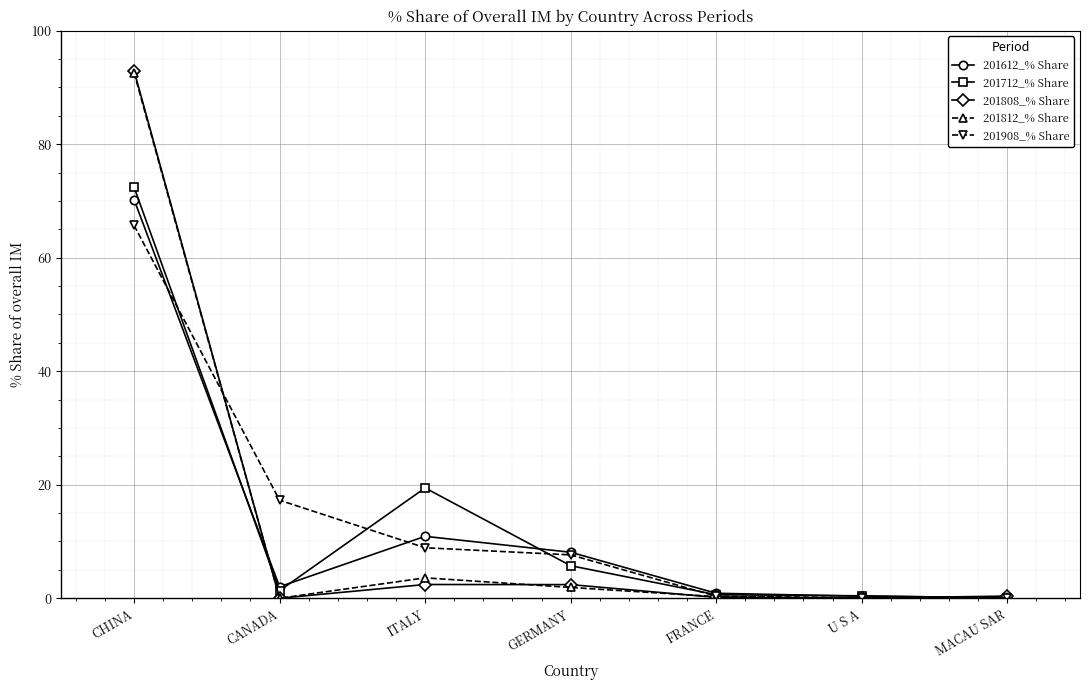

Is it true that 201908_% Share equals 8.9 at ITALY?

True